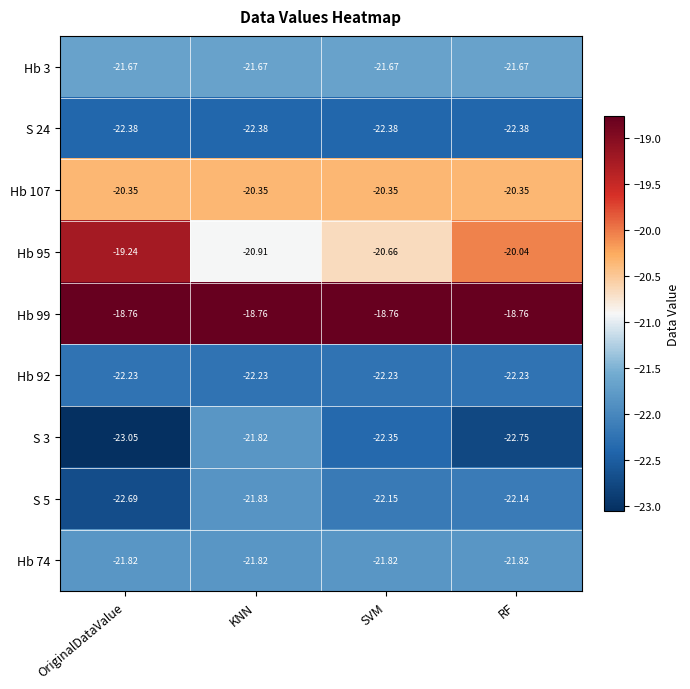

At which category is the sum across all series the highest?

KNN